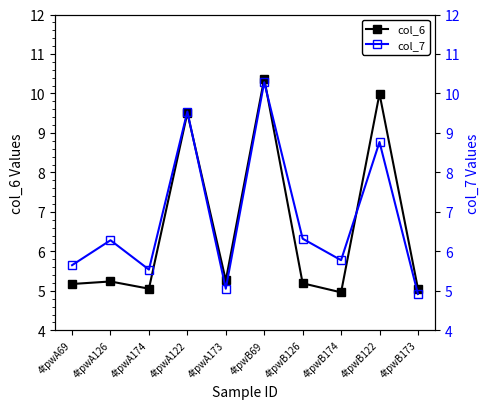

True or false: col_7 and col_6 cross at least once.

True